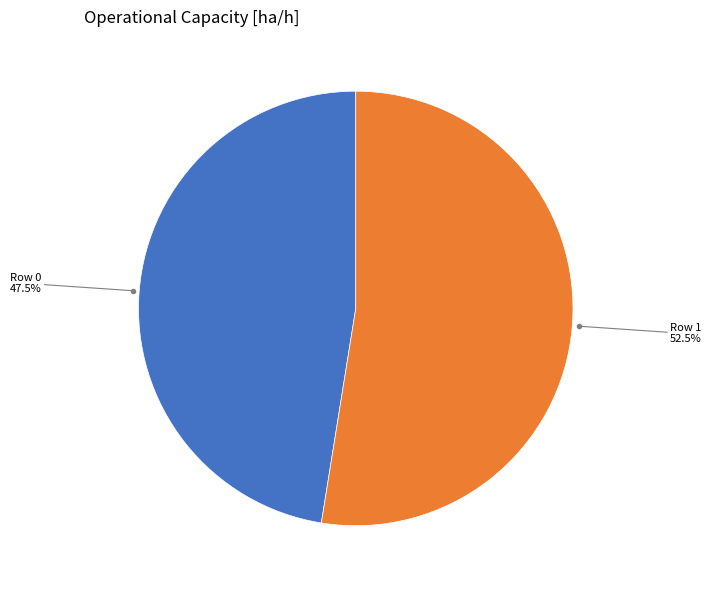

Is there a majority slice in this chart?

Yes